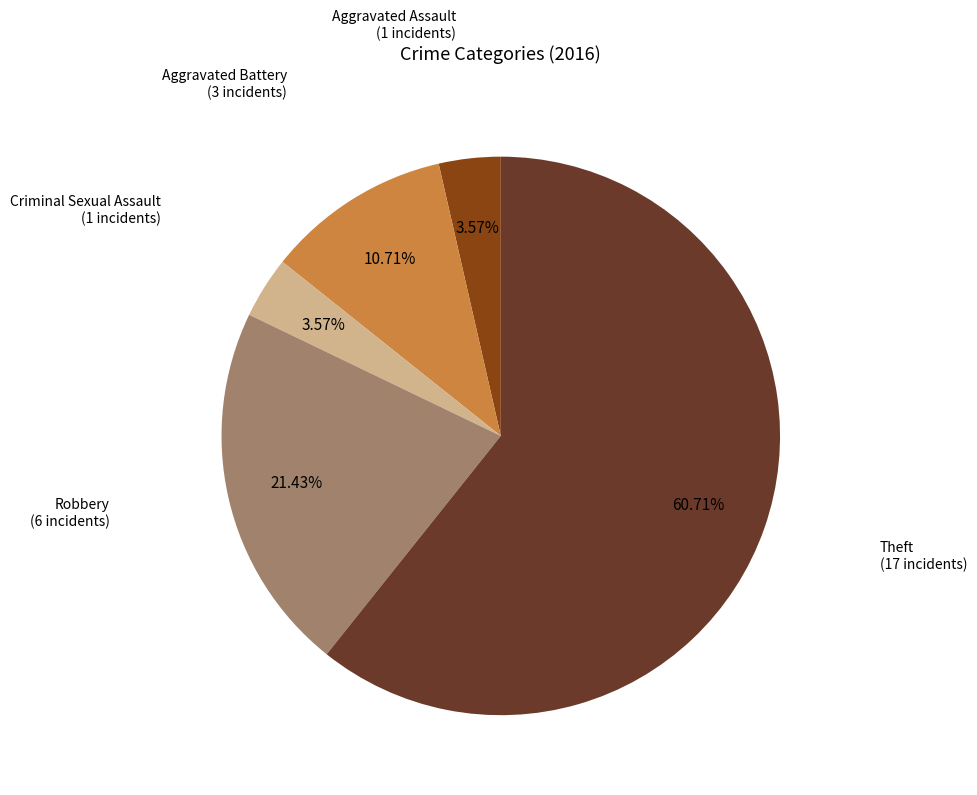

To the nearest percent, what is the average slice percentage?

20%